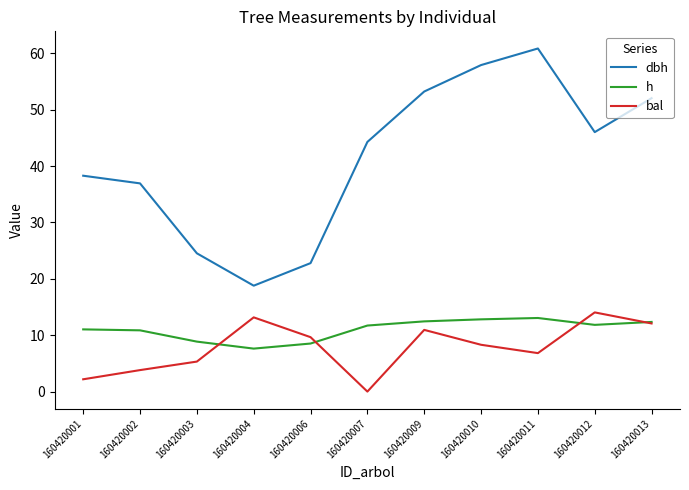

Which series has the largest range (max minus min)?

dbh